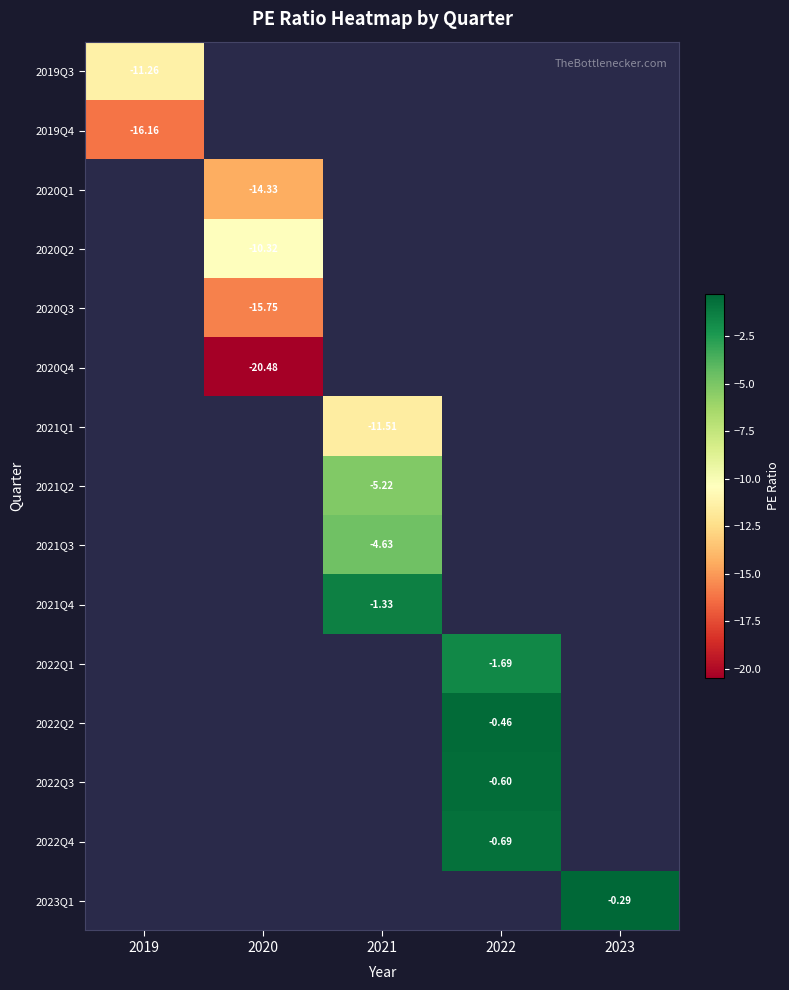

Count the number of categories in the chart.

5